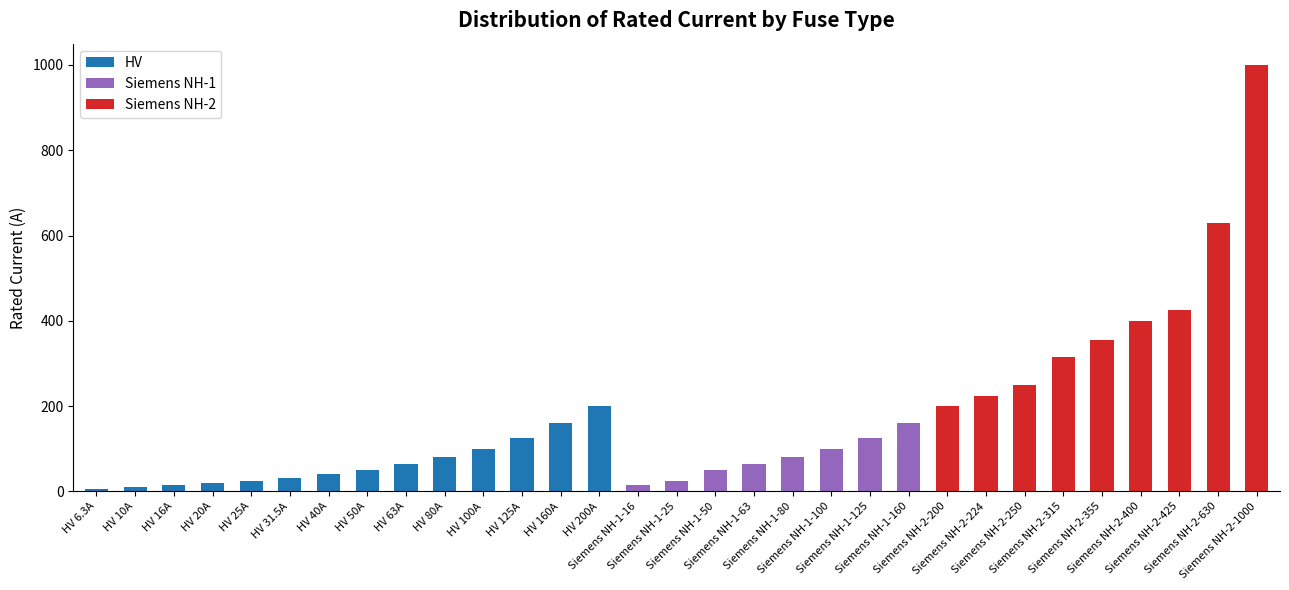

Does the chart contain stacked bars?

Yes